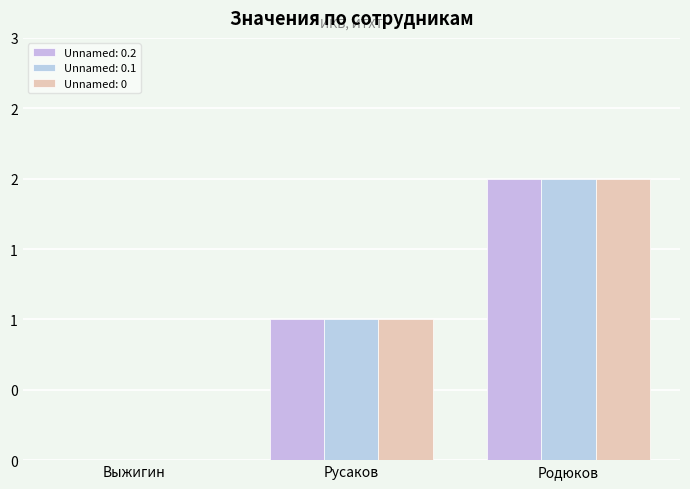

Between Выжигин and Родюков, which series saw the biggest shift?

Unnamed: 0.2